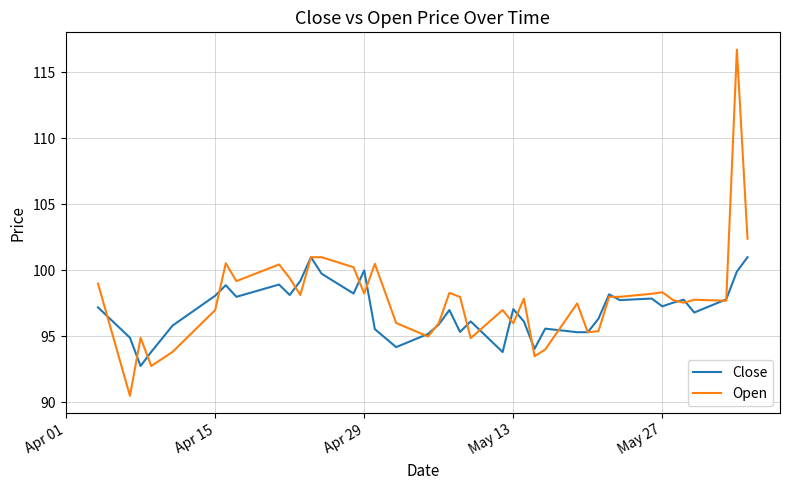

What are all the series names shown in the legend?

Close, Open